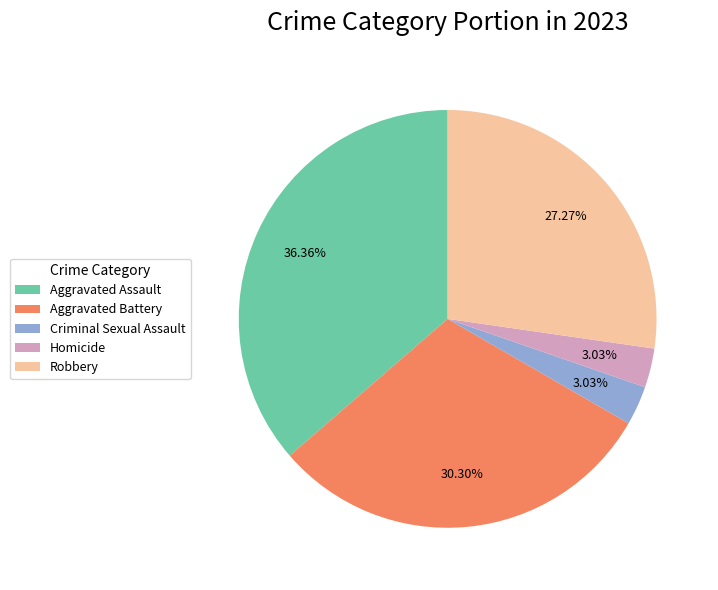

Is there any slice that represents more than half of the pie?

No